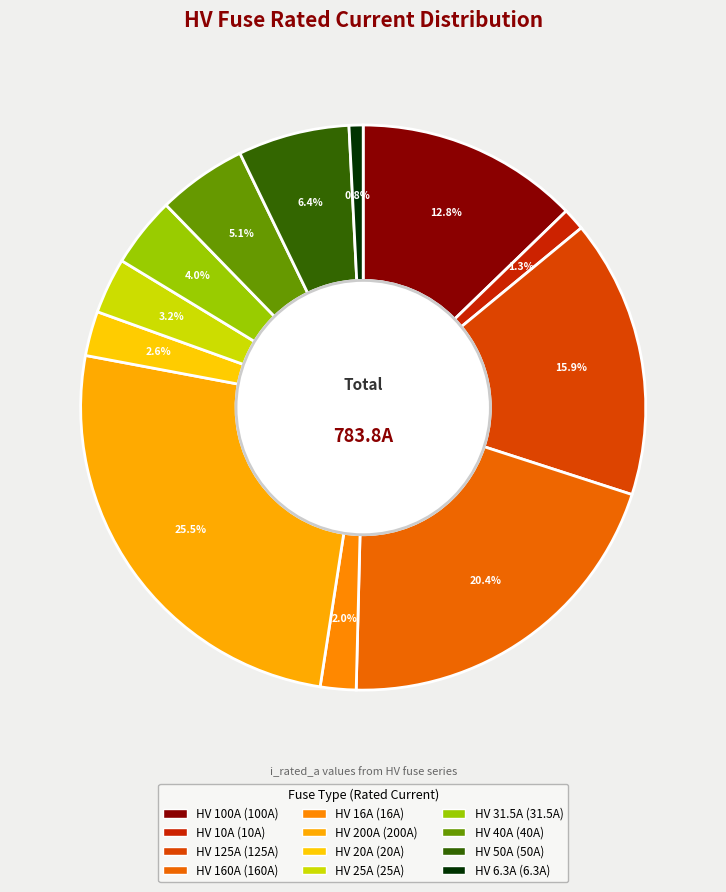

How many segments does this pie chart have?

12